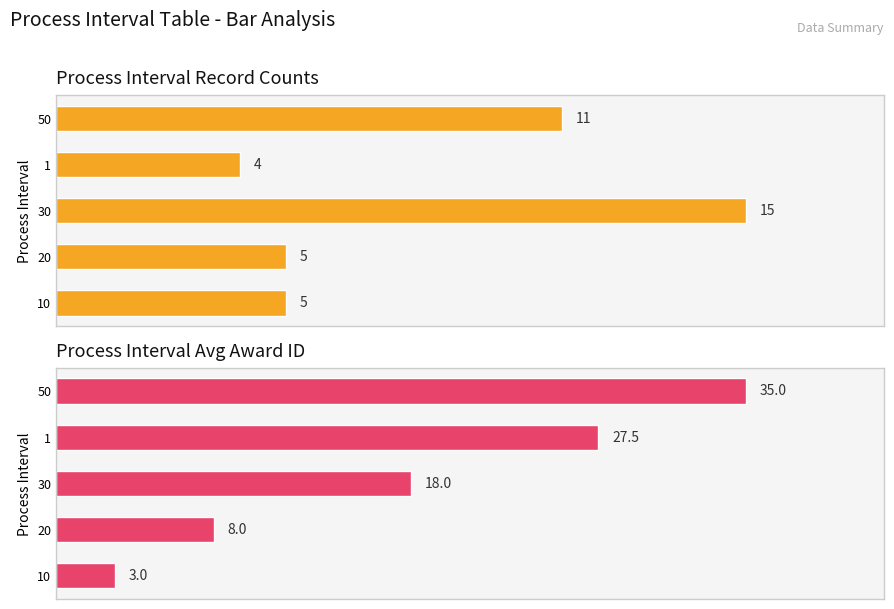

At how many categories does at least one series exceed 20?

2